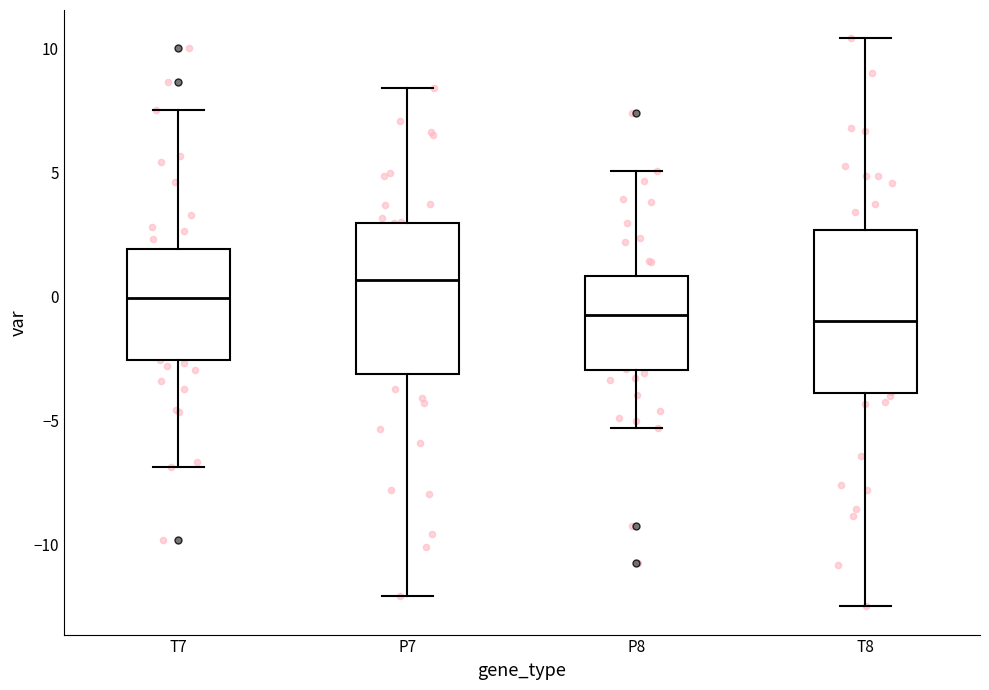

Which box is the tallest, from its lower edge to its upper edge?

T8